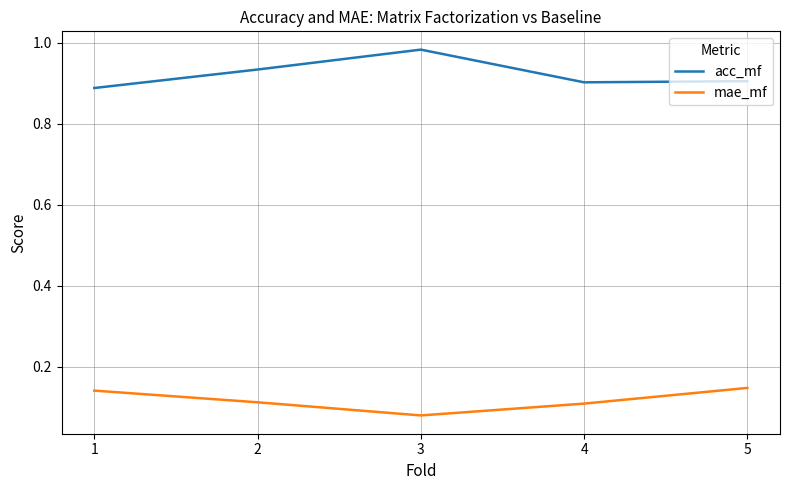

Where is the first local minimum for acc_mf?

4